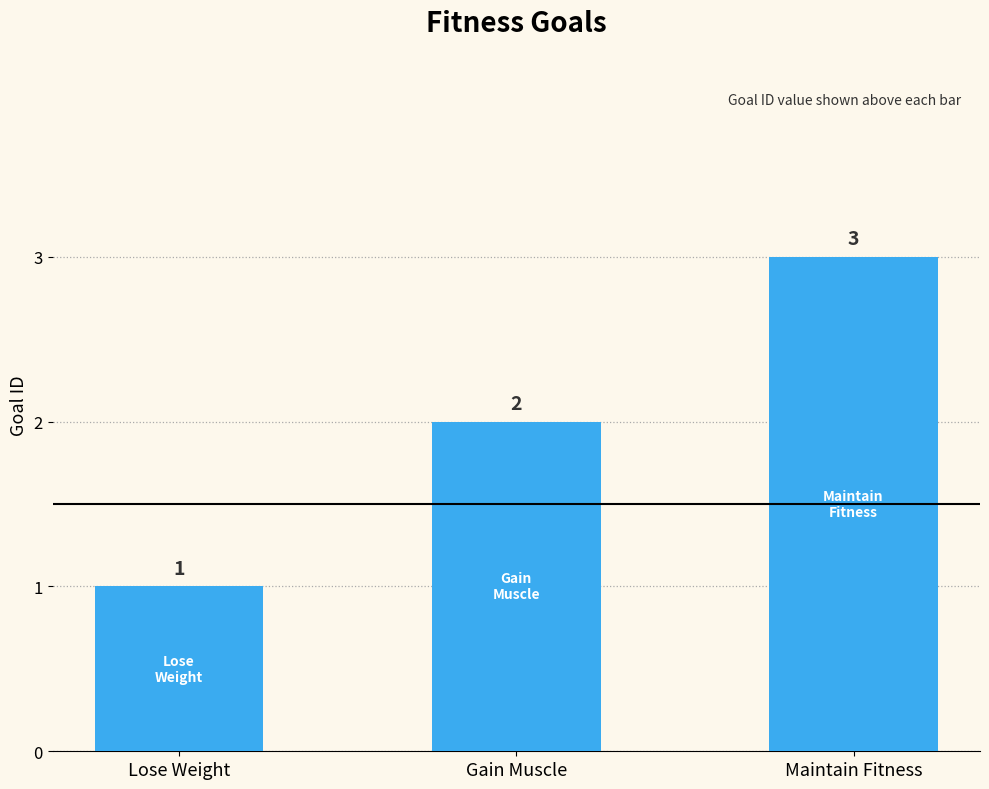

Where is the data nearest to the value 2?

Gain Muscle